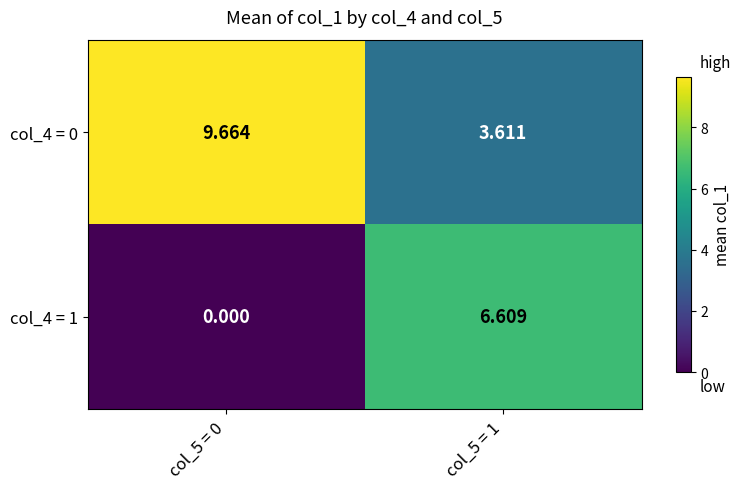

How many categories are shown in the chart?

2